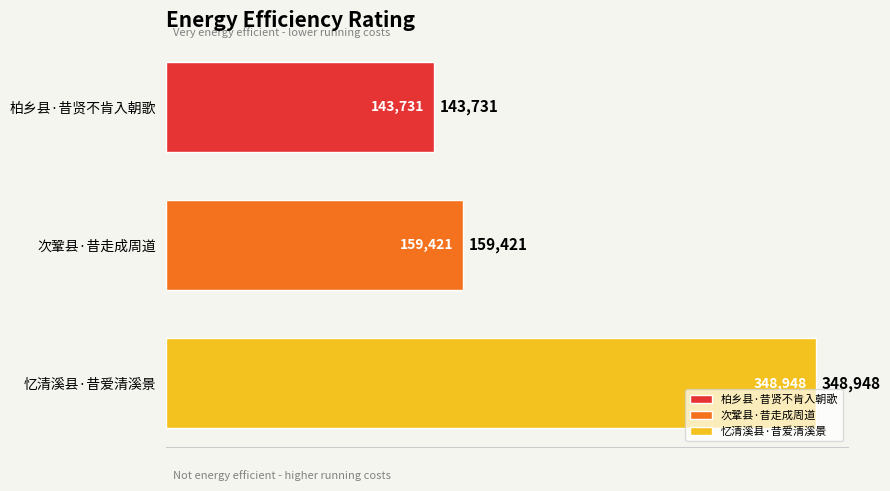

Rank the categories by value from lowest to highest.

柏乡县·昔贤不肯入朝歌, 次鞏县·昔走成周道, 忆清溪县·昔爱清溪景